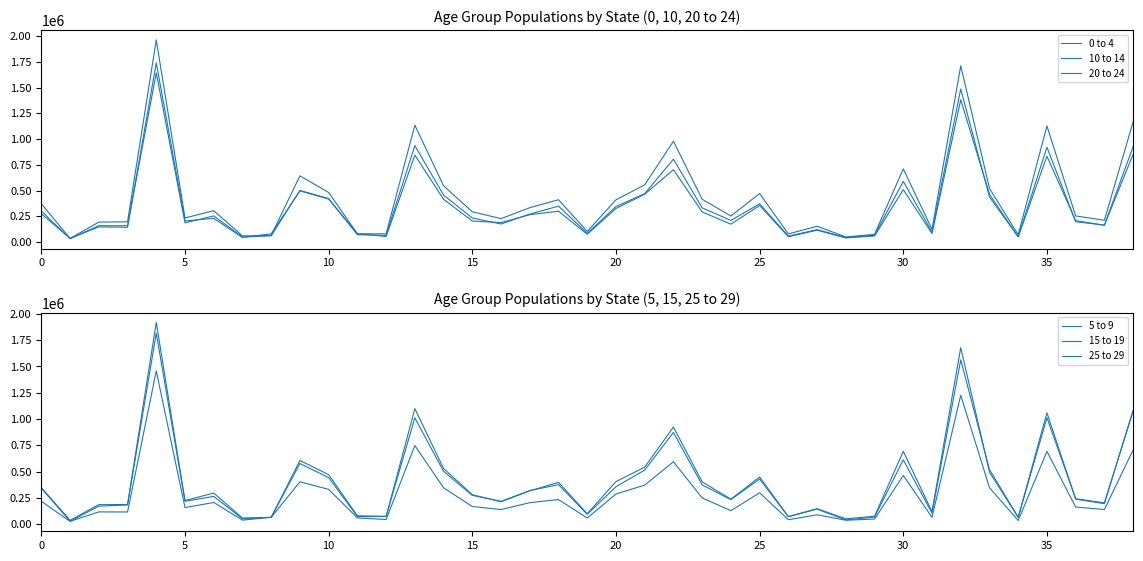

What is the value of the 0 to 4 point at the 22nd from the left?

470066